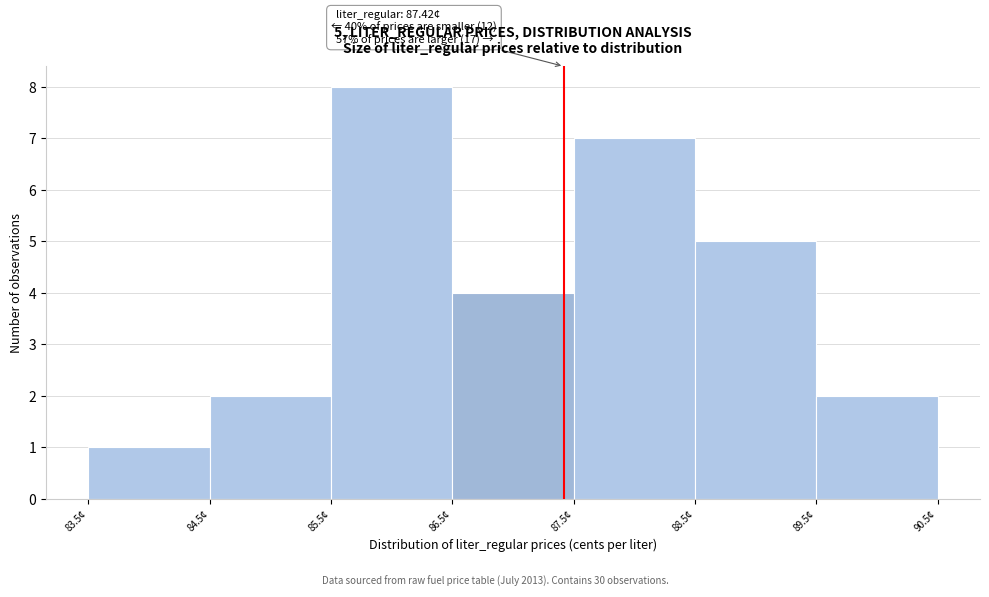

Which range on the x-axis has the tallest bar?

85.5 to 86.5